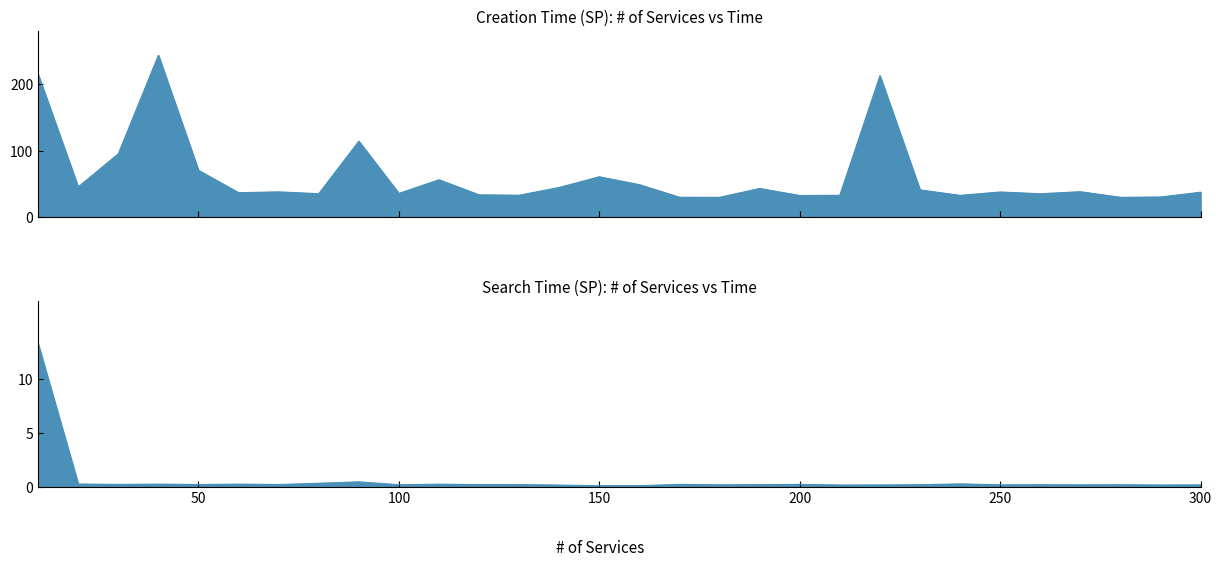

True or false: Search Time (SP) and Creation Time (SP) cross at least once.

False